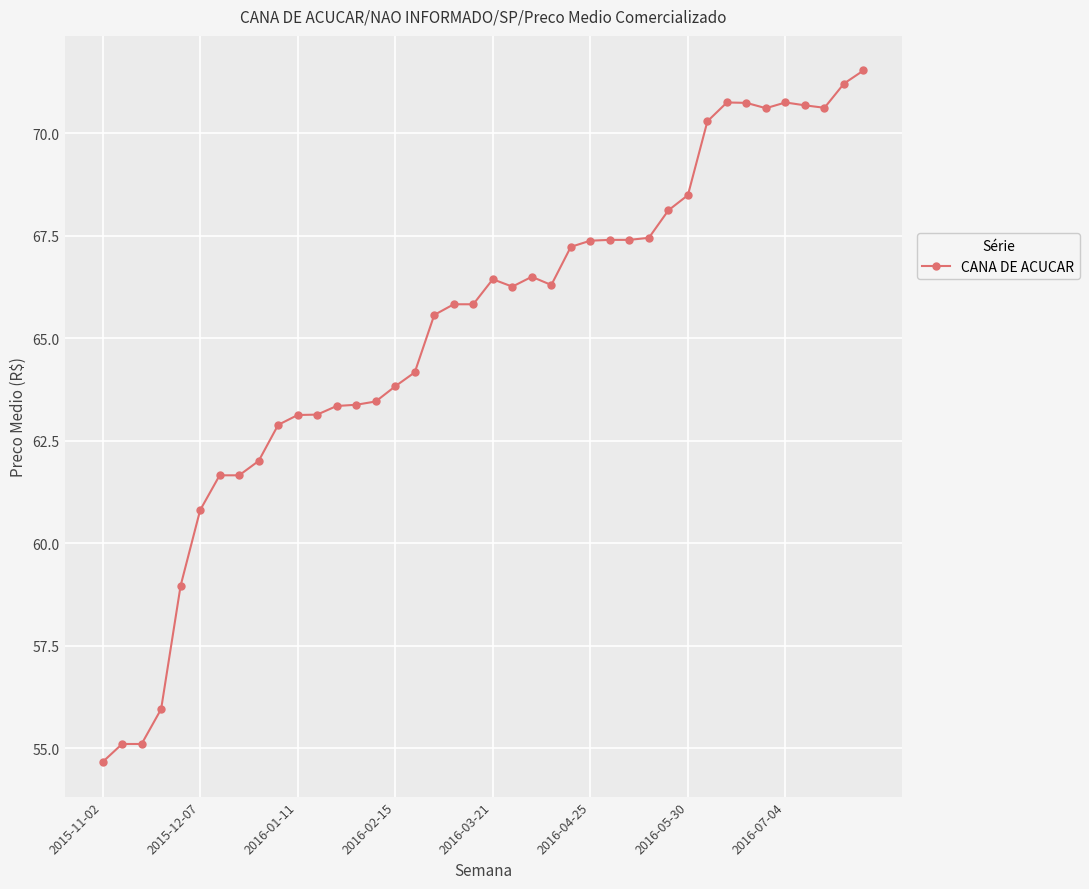

What is the smallest value displayed?

54.7